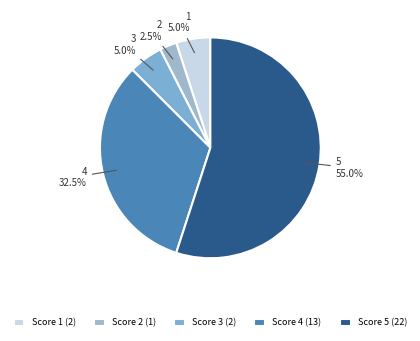

Is it true that 1 is 1% of the pie?

False